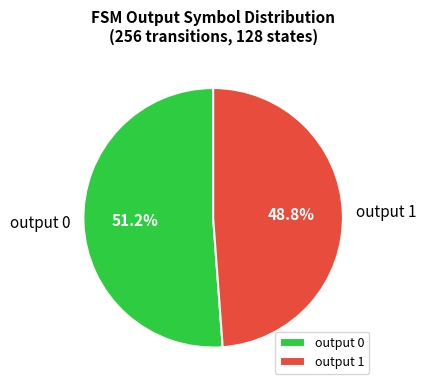

Rank the categories by value from highest to lowest.

output 0, output 1